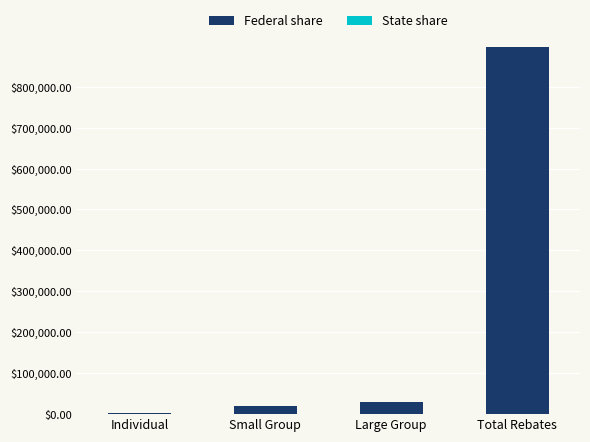

How many data points does each series have?

4